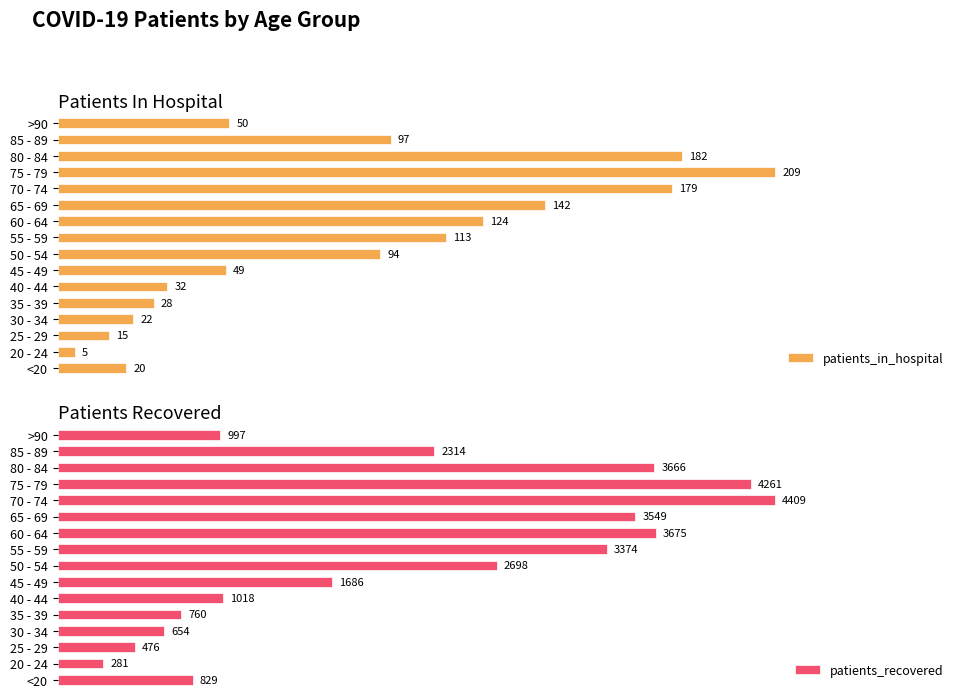

Count the number of data series in this chart.

2